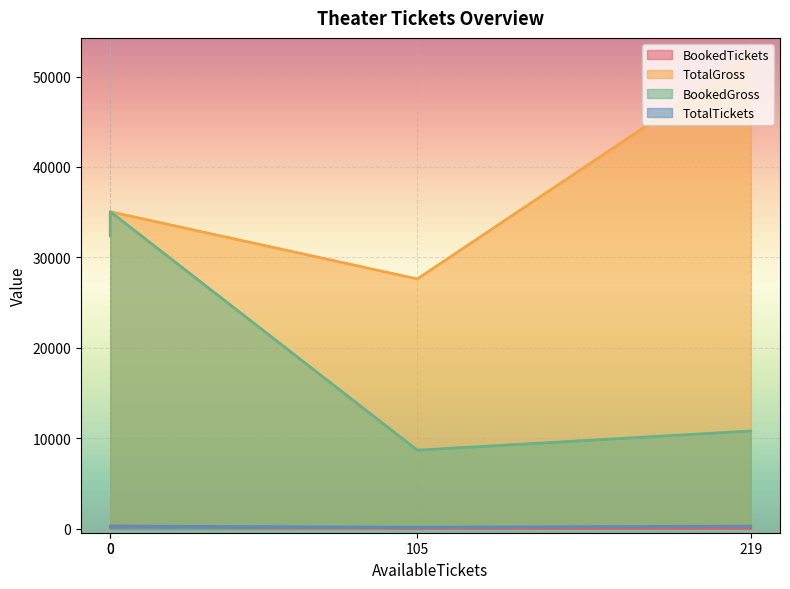

What are all the series names shown in the legend?

BookedTickets, TotalGross, BookedGross, TotalTickets